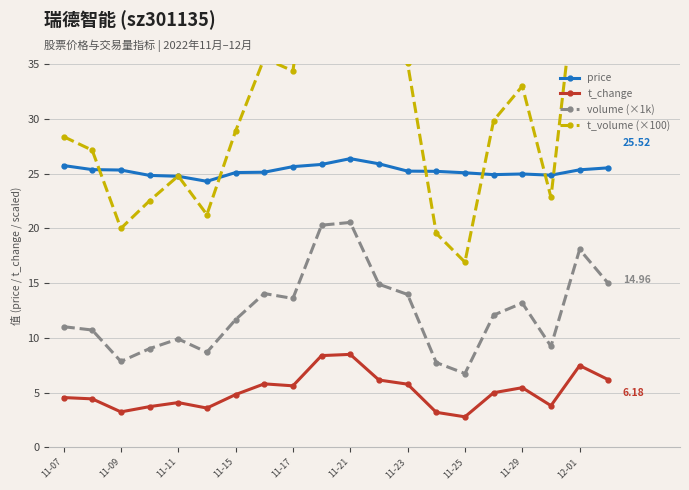

True or false: volume (×1k) has more than 2 interior local peaks.

True